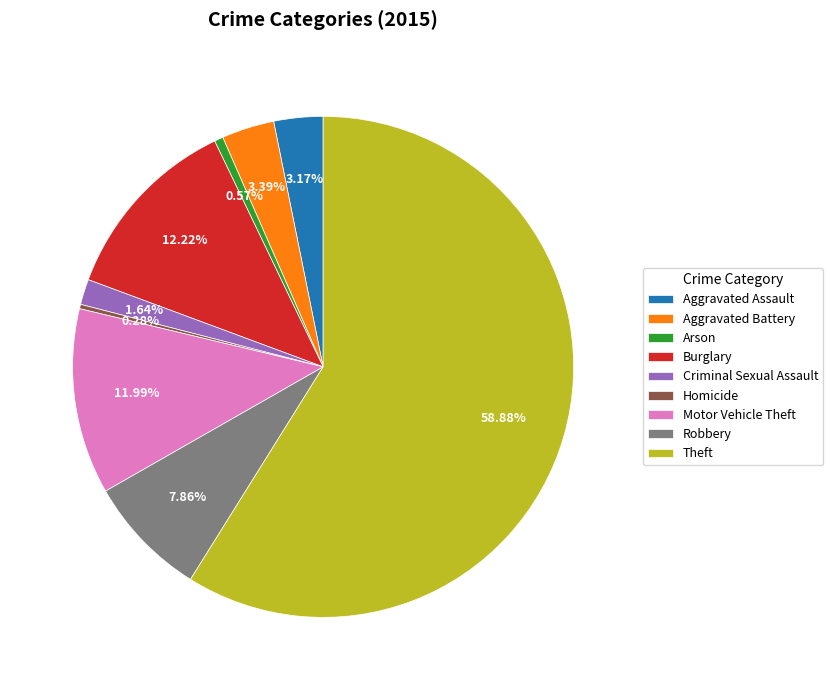

Which slice is the largest?

Theft